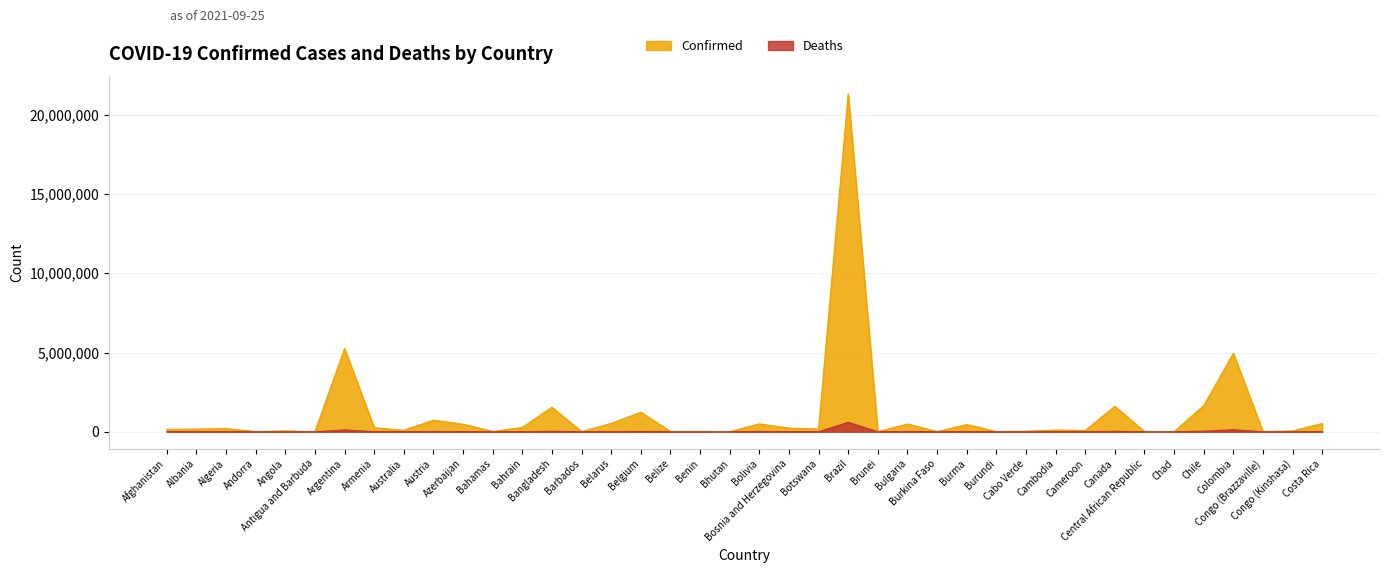

What is the label of the 21st point from the left?

Bolivia